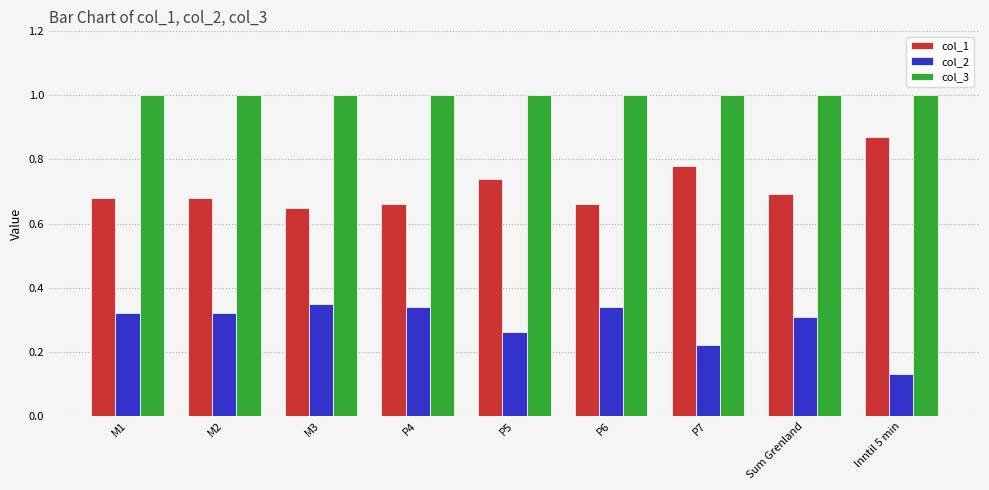

What is the total value across all series at Inntil 5 min?

2.0